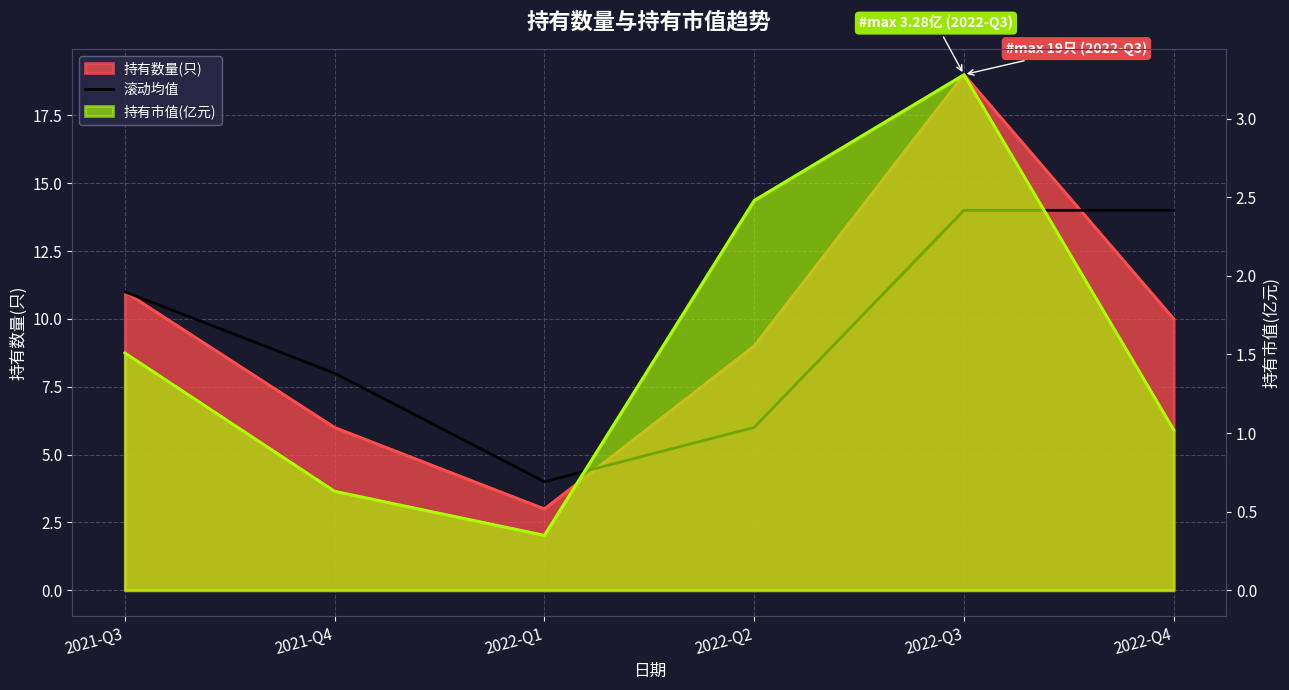

What is the label of the 6th point from the right?

2021-Q3